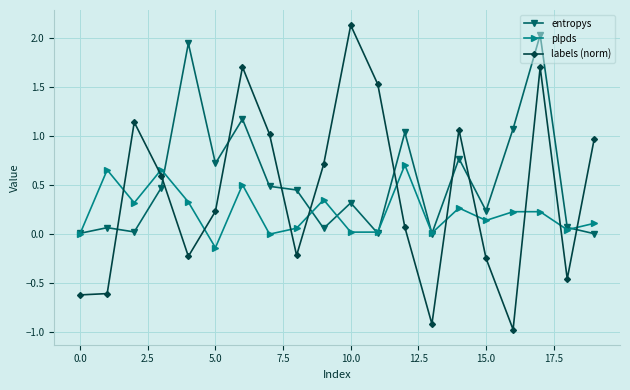

Which series ends up on top after the final intersection of labels (norm) and entropys?

labels (norm)